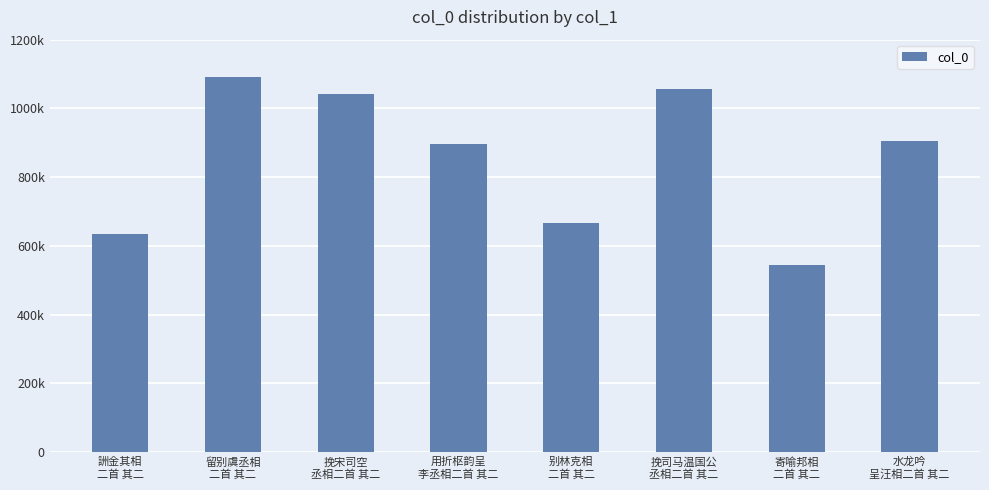

Rank the categories by value from lowest to highest.

寄喻邦相
二首 其二, 詶金其相
二首 其二, 别林克相
二首 其二, 用折枢韵呈
李丞相二首 其二, 水龙吟
呈汪相二首 其二, 挽宋司空
丞相二首 其二, 挽司马温国公
丞相二首 其二, 留别虞丞相
二首 其二